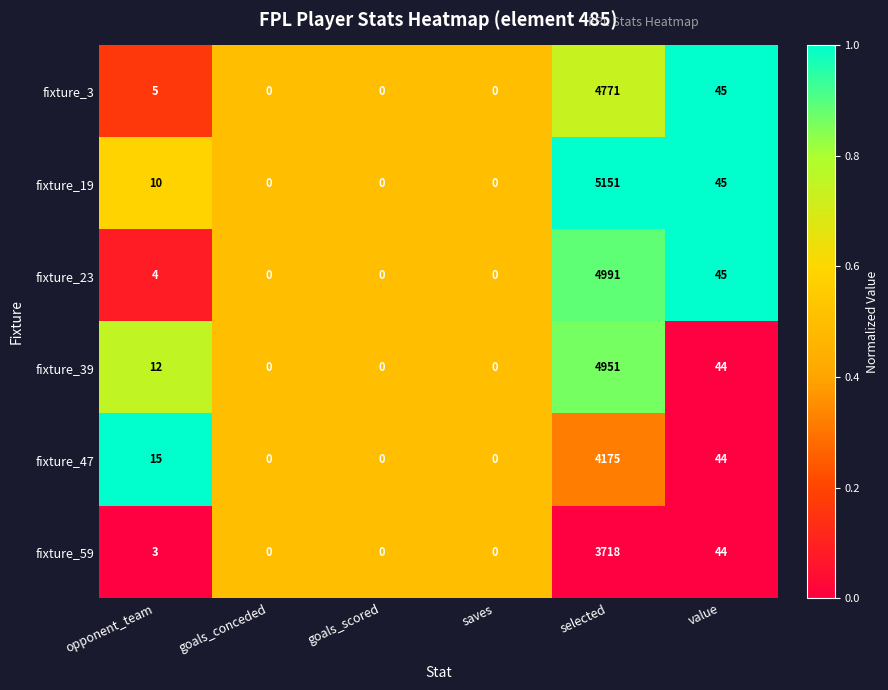

Rank the series by their maximum value, from highest to lowest.

fixture_19, fixture_23, fixture_39, fixture_3, fixture_47, fixture_59